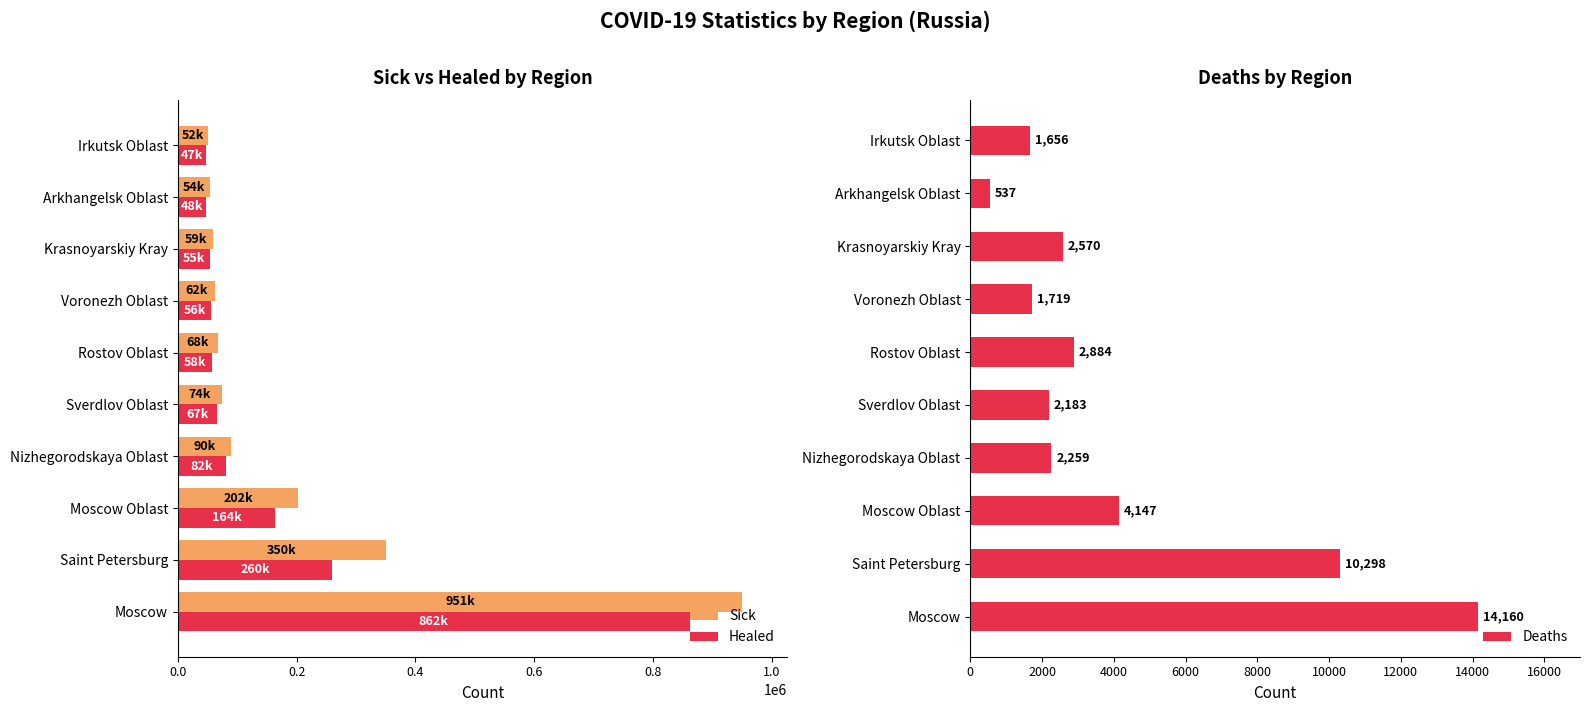

How many categories are shown in the chart?

10